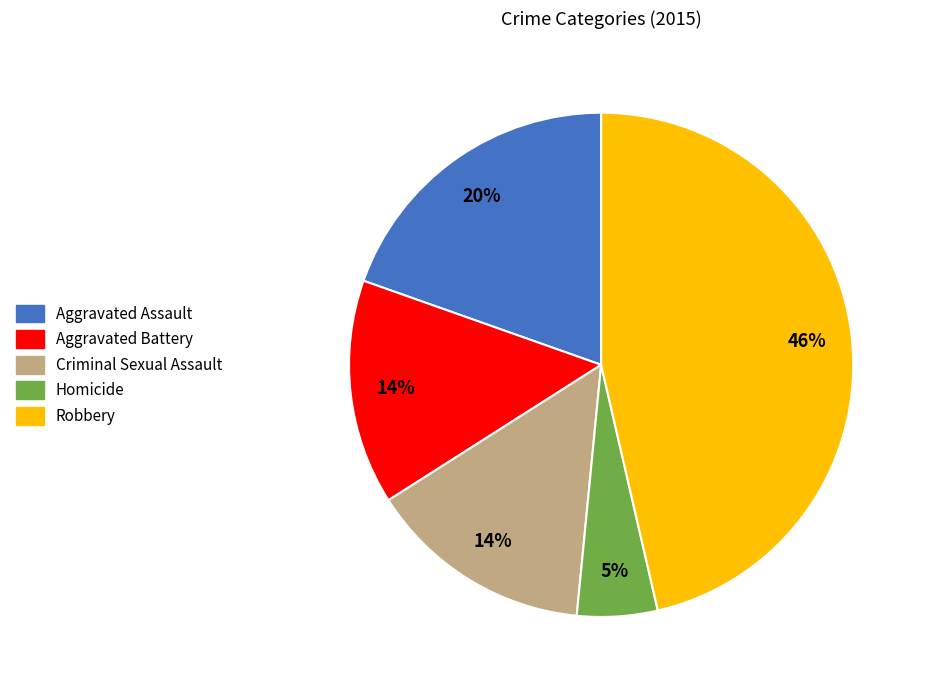

Is Aggravated Battery the majority of the pie?

No